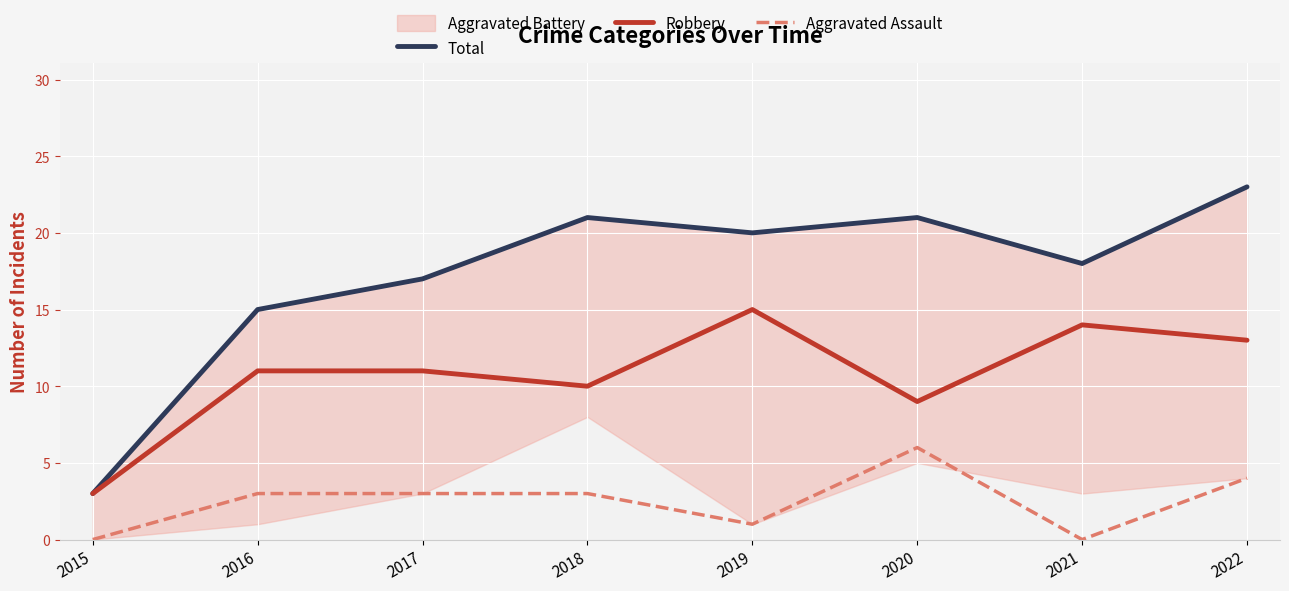

Reading left to right, list all the values displayed in this chart.

Total: 3	15	17	21	20	21	18	23
Robbery: 3	11	11	10	15	9	14	13
Aggravated Assault: 0	3	3	3	1	6	0	4